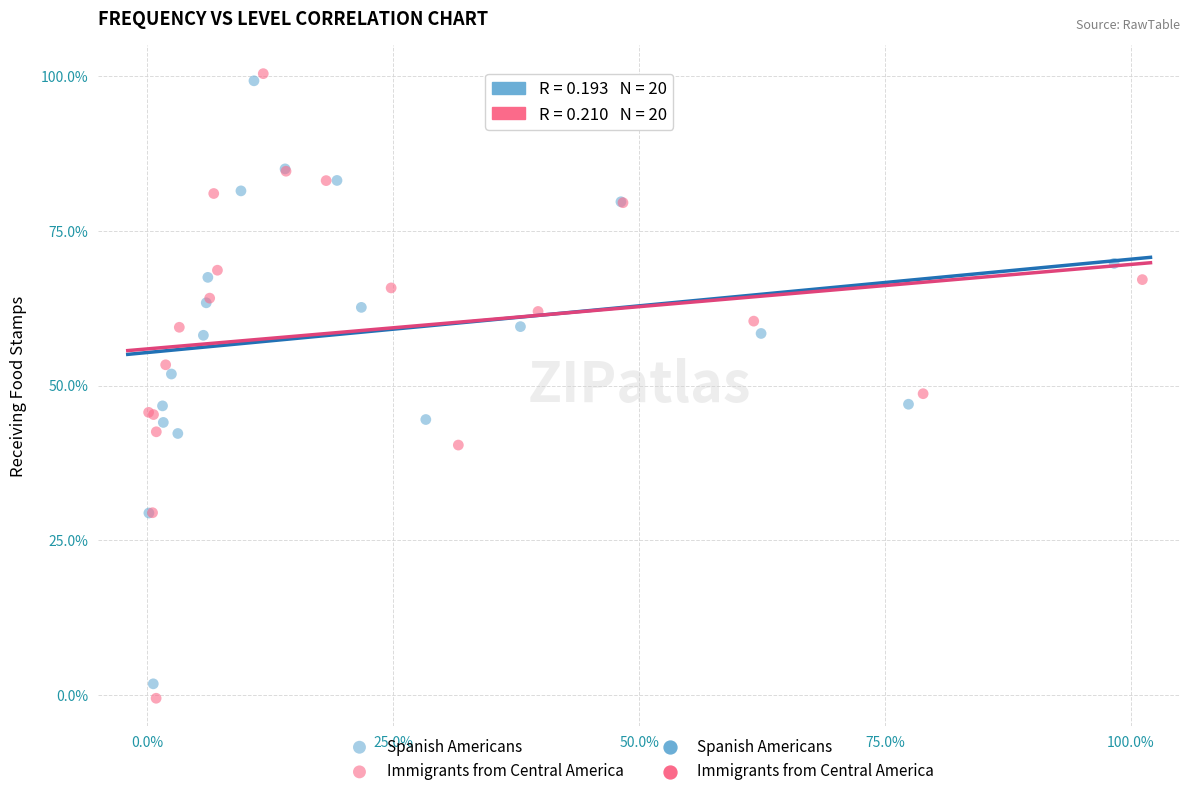

Which series reaches the maximum Y coordinate?

Immigrants from Central America